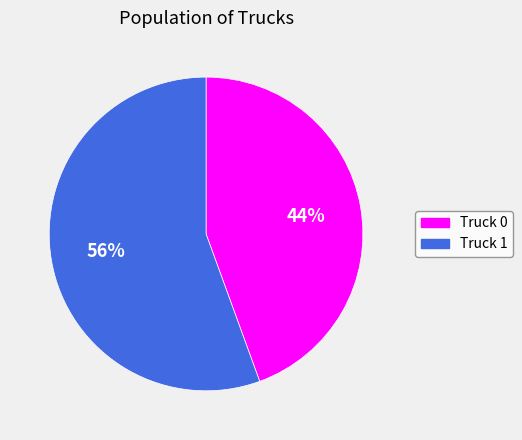

Between Truck 1 and Truck 0, which is larger?

Truck 1